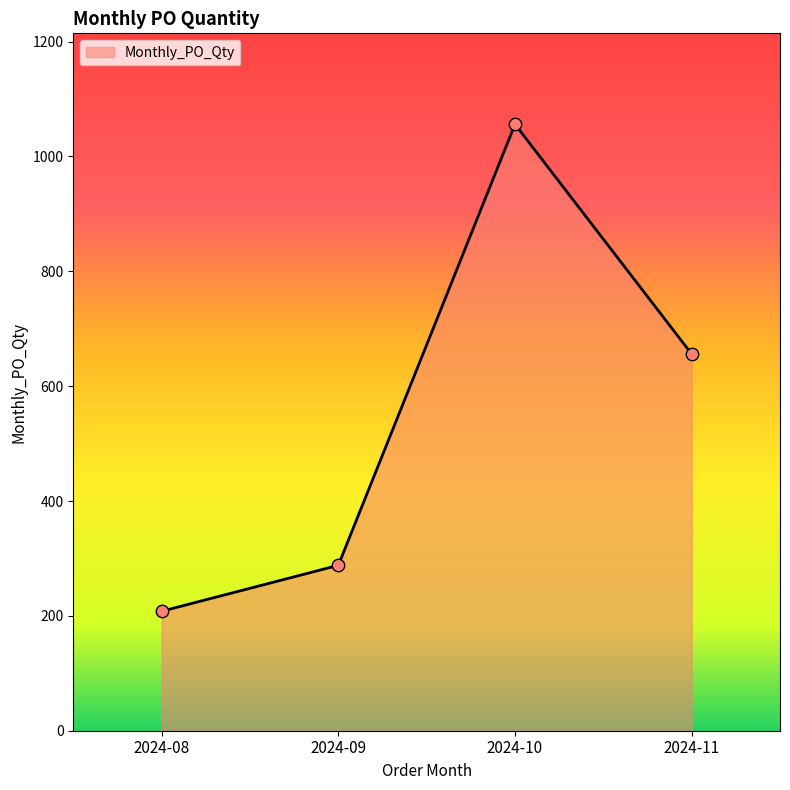

What is the ratio of the value at 2024-08 to the value at 2024-11?

0.3